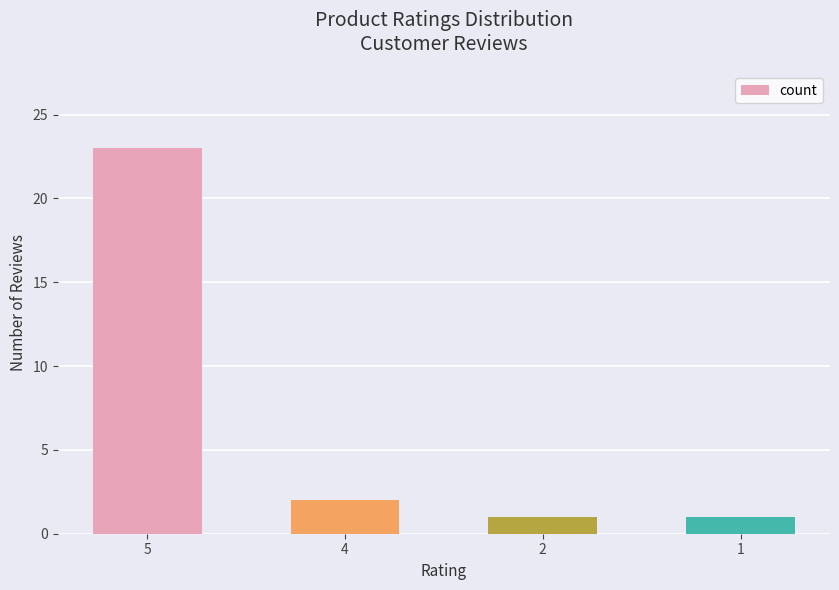

What is the value of the 4th bar from the left?

1